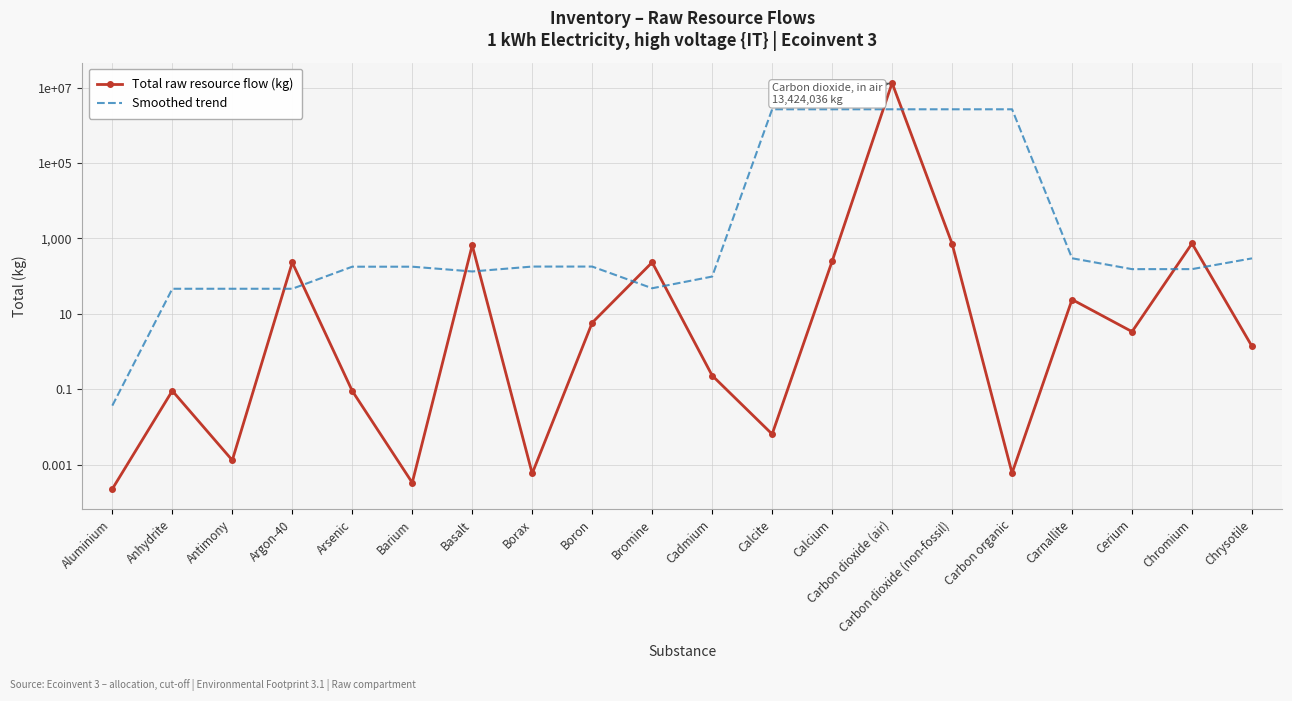

What is the difference between the maximum and minimum values in the Smoothed trend series?

2685006.6